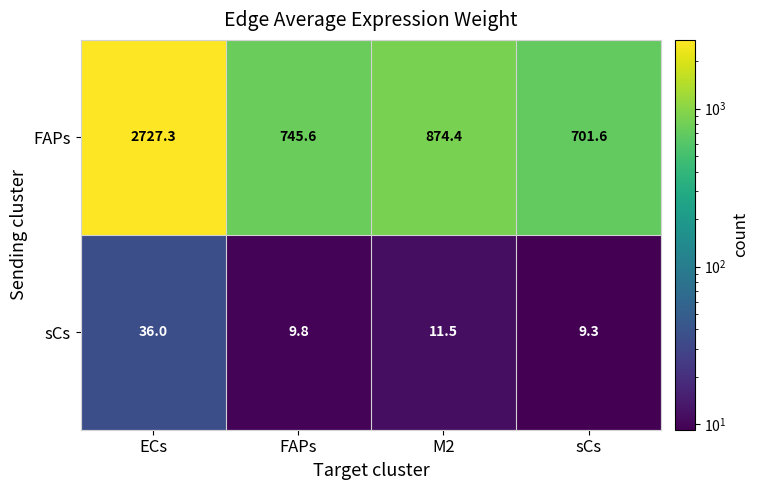

At which label does sCs reach its peak?

ECs